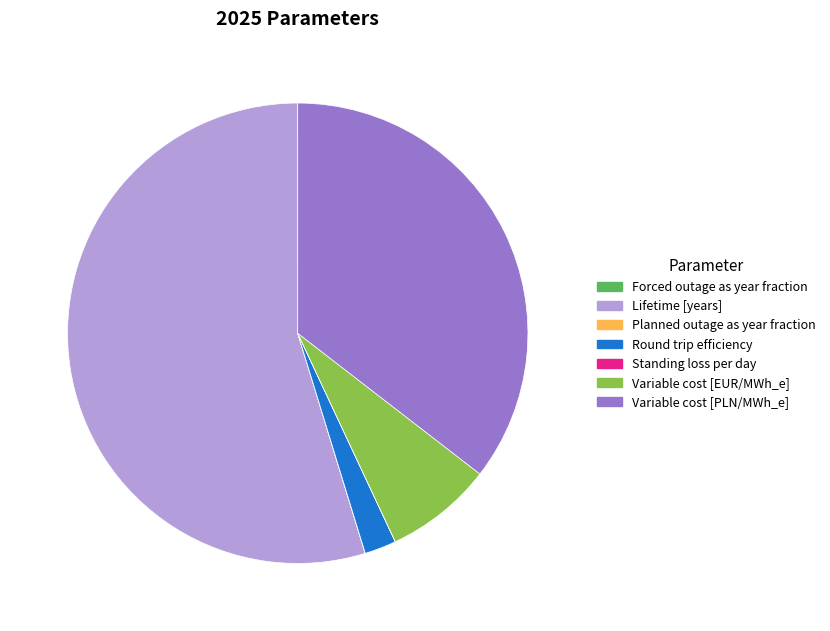

Do Lifetime [years] and Variable cost [PLN/MWh_e] together represent more than half of the pie?

Yes